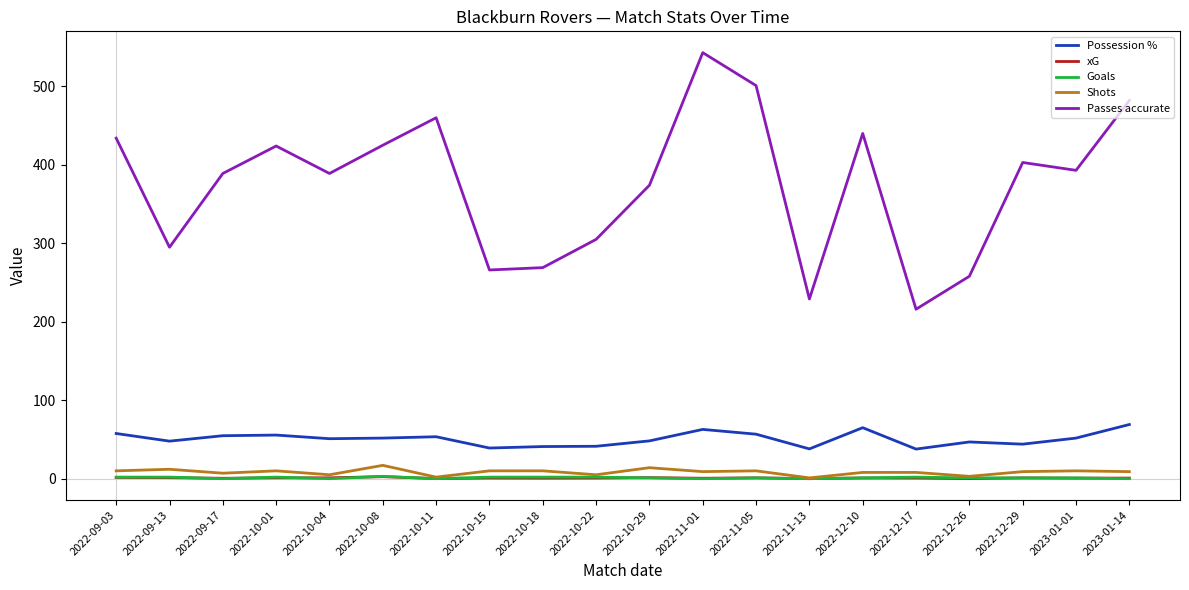

True or false: Passes accurate has a value of 258.0 at 2022-12-26.

True